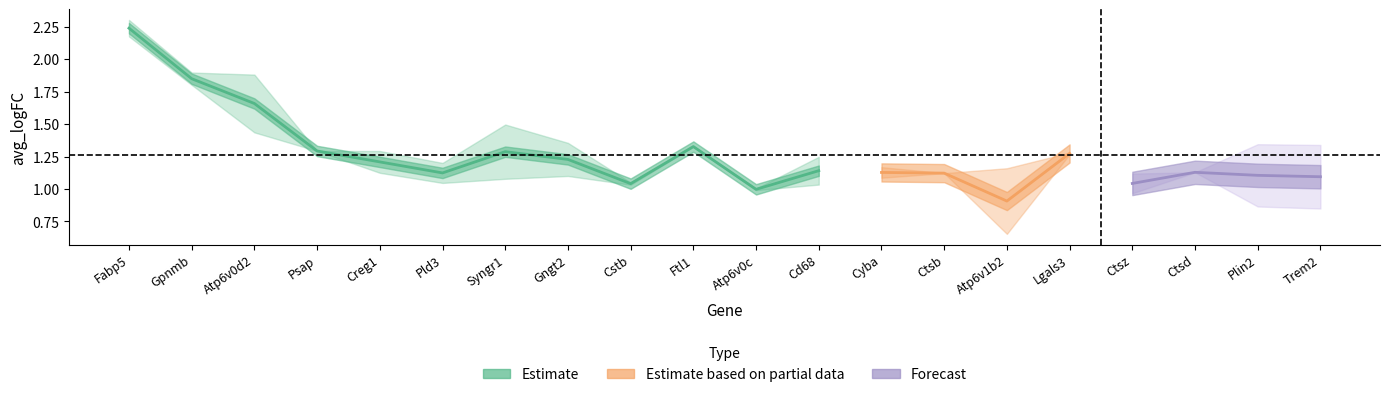

True or false: pct2_lower has a value of 0.2 at Ctsb.

False